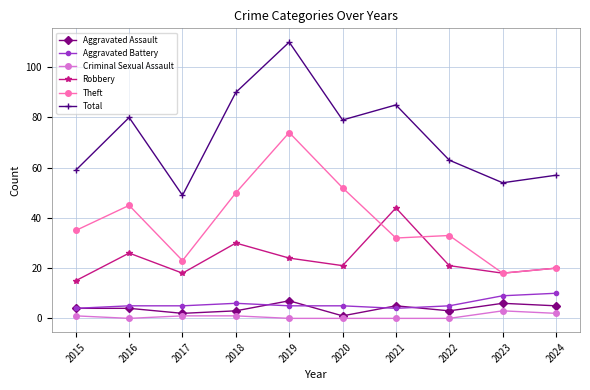

What is the sum of the Criminal Sexual Assault values at 2019 and 2018?

1